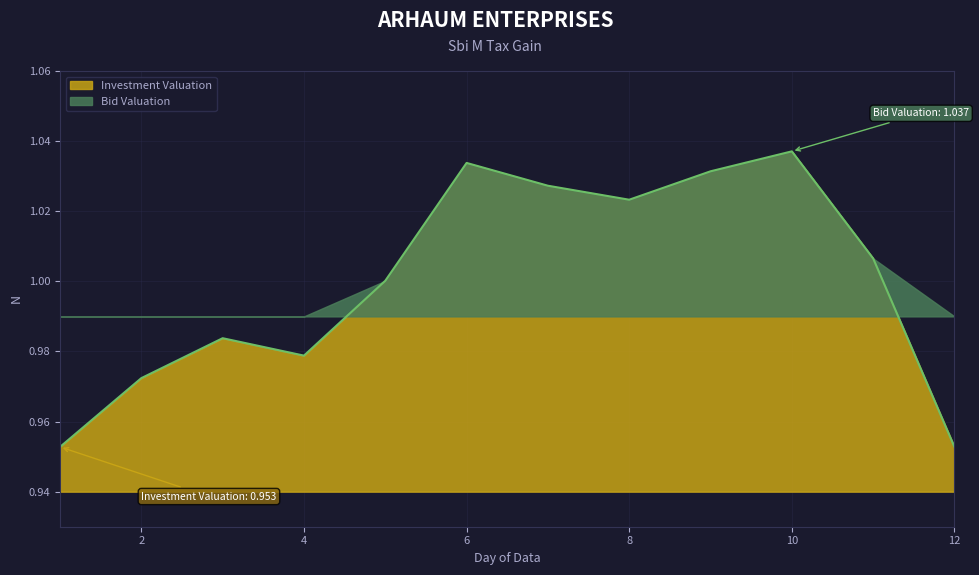

How many points are higher than both their immediate neighbors (excluding endpoints)?

3